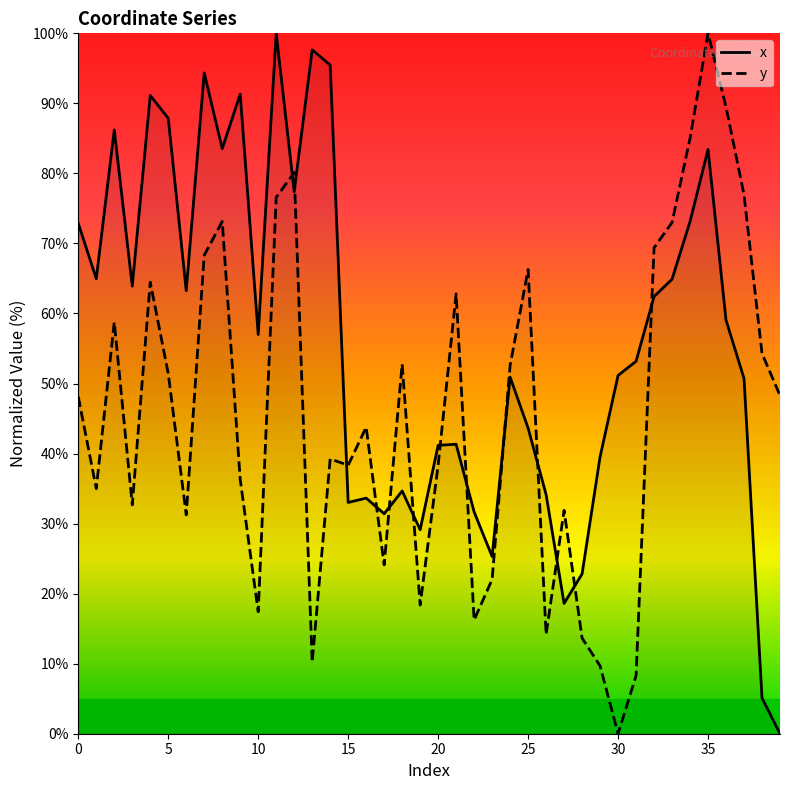

What is the difference between the highest and lowest values at 25?

22.6